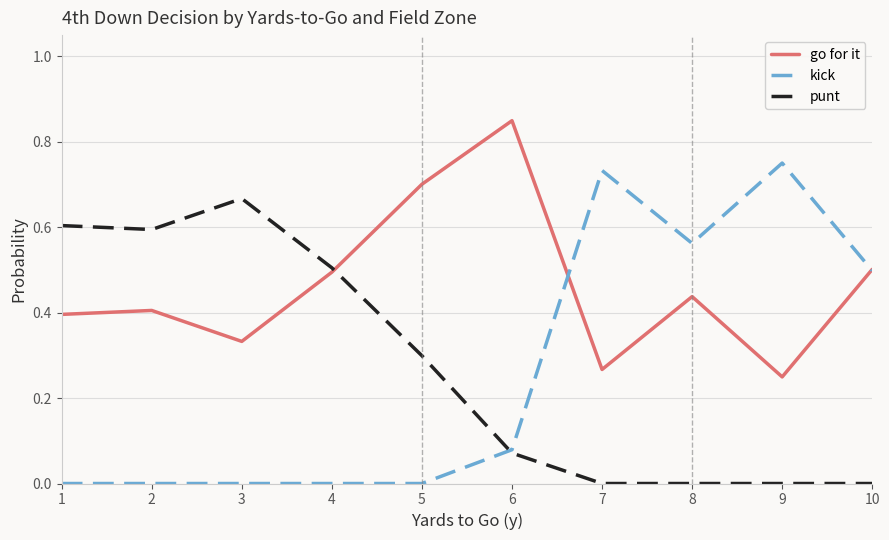

Which series changed the most between 1 and 7?

kick